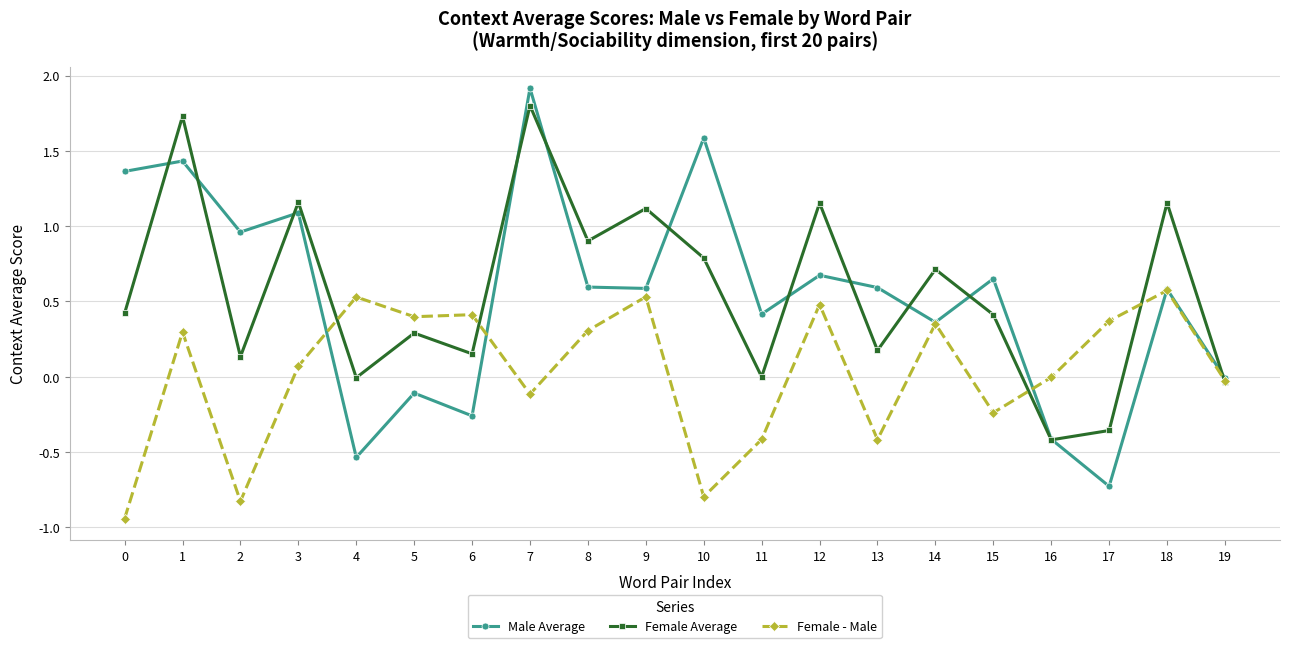

Is the value of Male Average at 10 greater than the value of Female Average at 7?

No